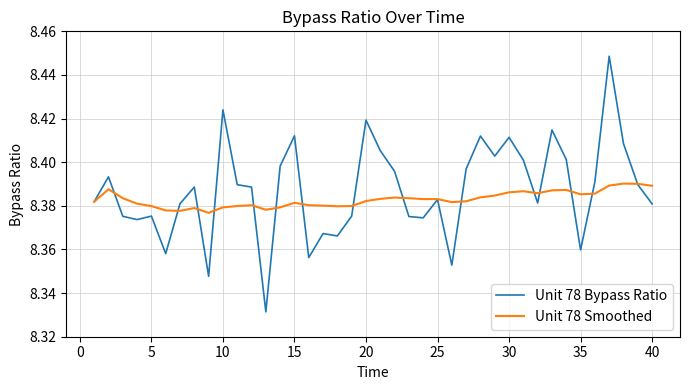

What are all the series names shown in the legend?

Unit 78 Bypass Ratio, Unit 78 Smoothed